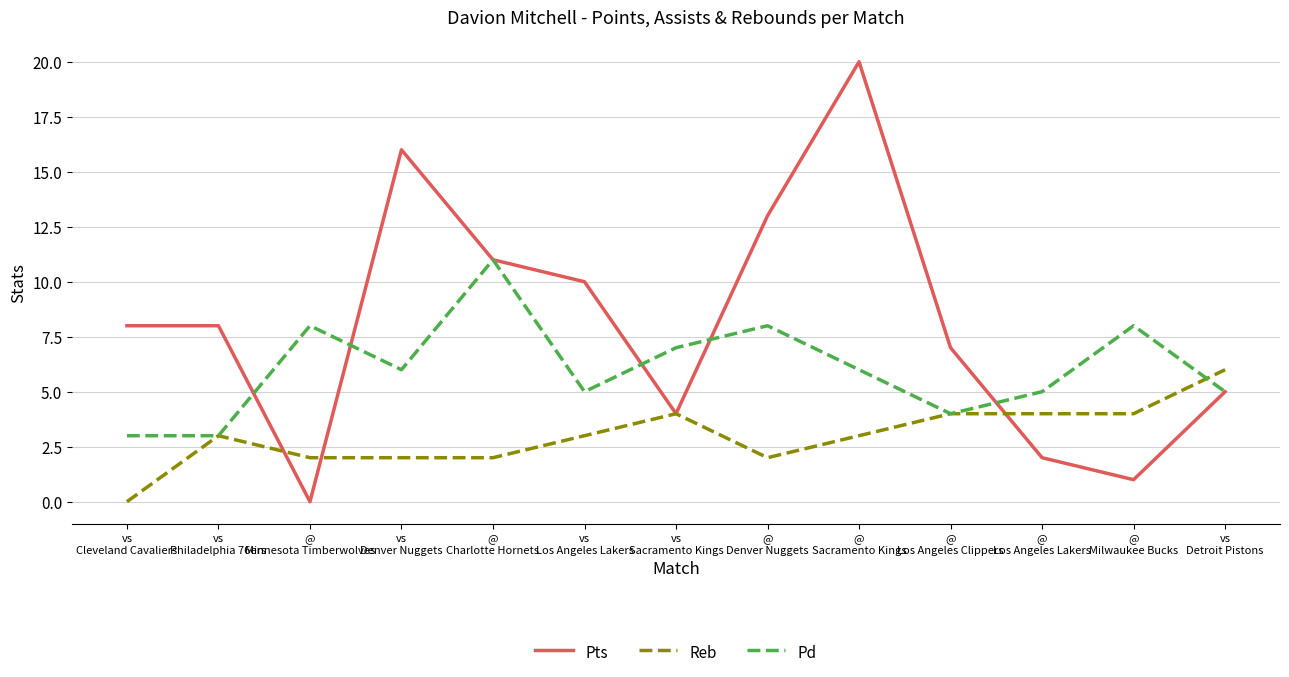

In Pts, how many points are lower than both neighbors (excluding endpoints)?

3